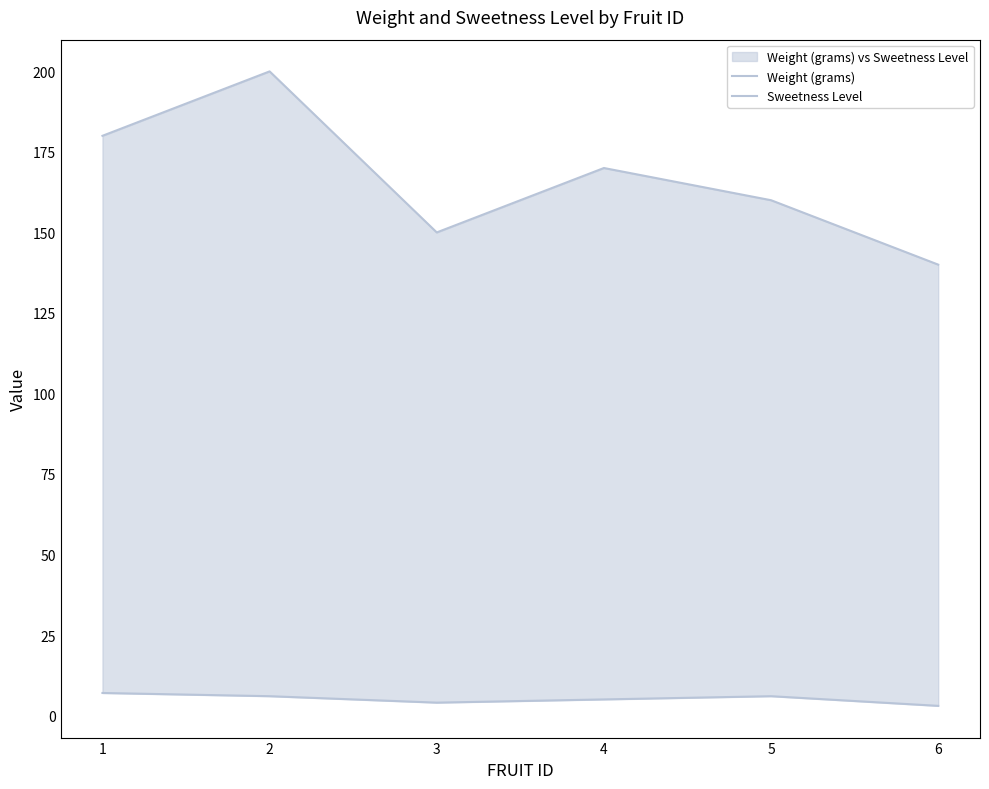

Rank the series by their maximum value, from highest to lowest.

Weight (grams), Sweetness Level